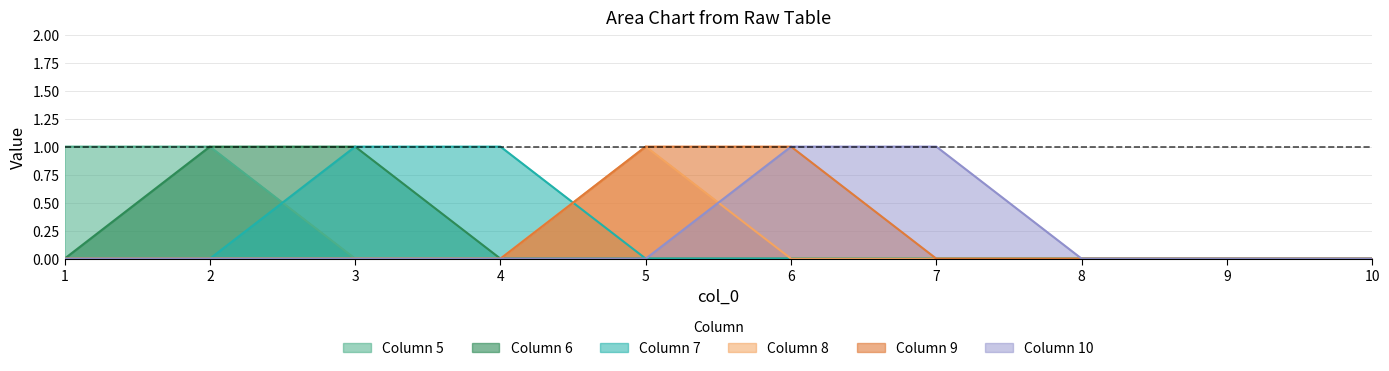

True or false: 6 and 9 intersect in this chart.

False